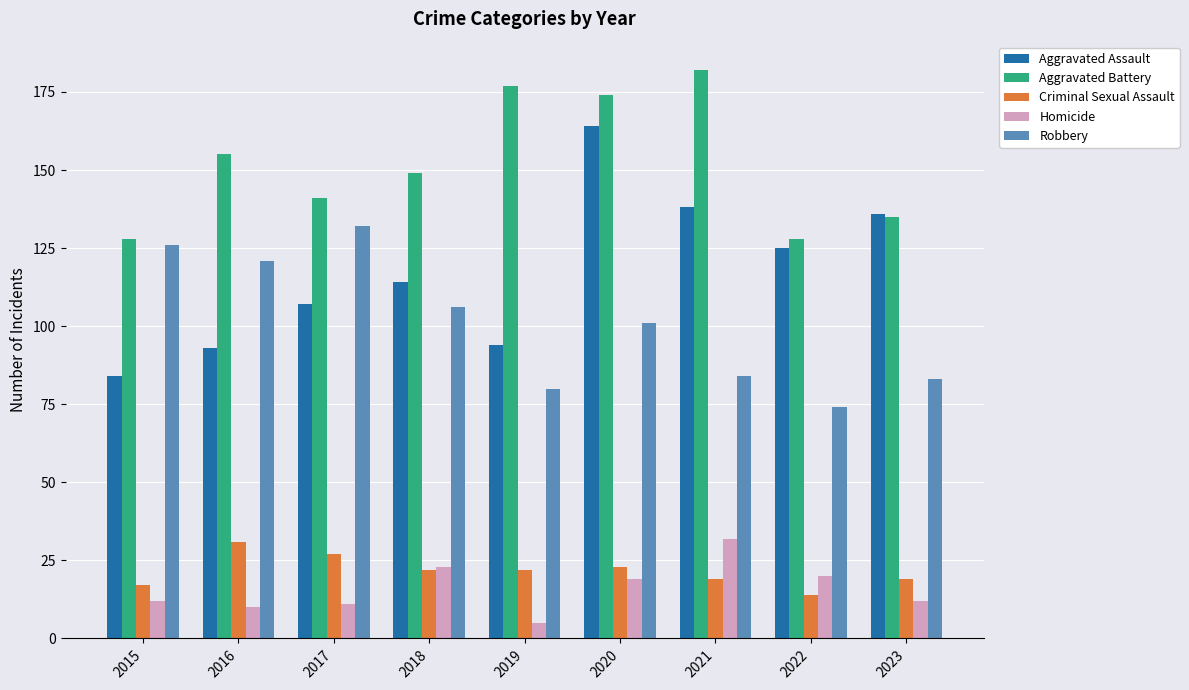

Reading right to left, list all the values displayed in this chart.

Aggravated Assault: 2023=136	2022=125	2021=138	2020=164	2019=94	2018=114	2017=107	2016=93	2015=84
Aggravated Battery: 2023=135	2022=128	2021=182	2020=174	2019=177	2018=149	2017=141	2016=155	2015=128
Criminal Sexual Assault: 2023=19	2022=14	2021=19	2020=23	2019=22	2018=22	2017=27	2016=31	2015=17
Homicide: 2023=12	2022=20	2021=32	2020=19	2019=5	2018=23	2017=11	2016=10	2015=12
Robbery: 2023=83	2022=74	2021=84	2020=101	2019=80	2018=106	2017=132	2016=121	2015=126